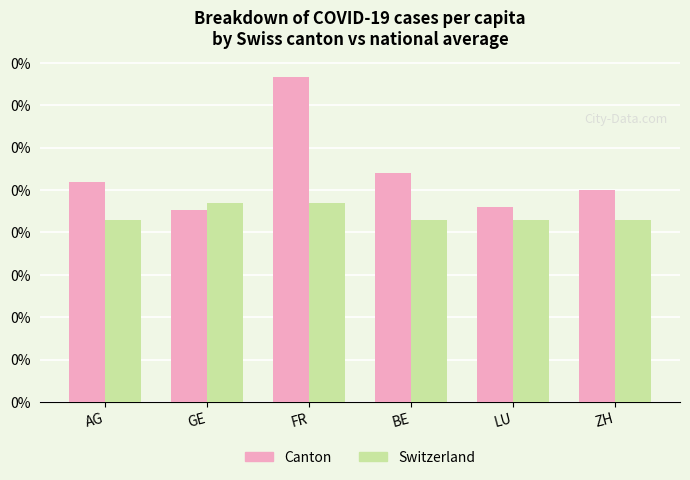

What is the label of the 2nd bar from the left?

GE